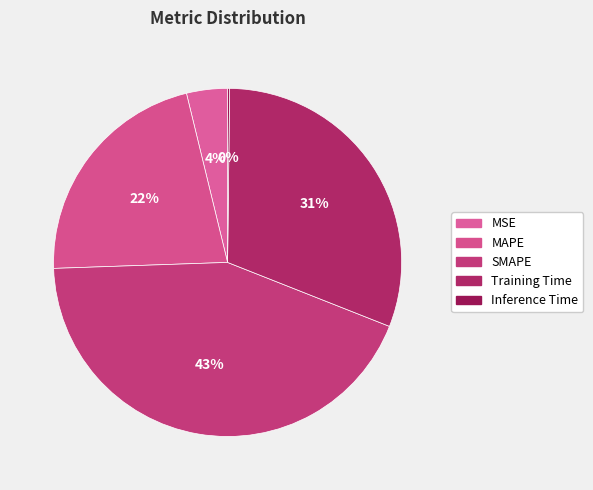

Does MAPE represent more than half of the total?

No